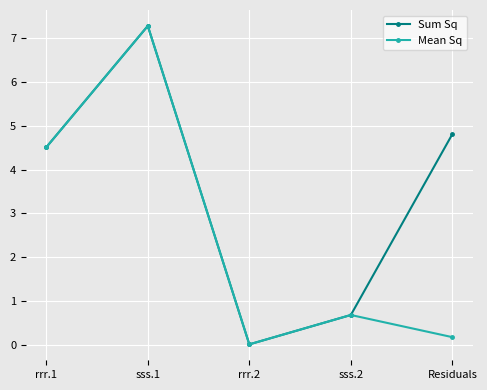

Which category has the highest value in the Sum Sq series?

sss.1